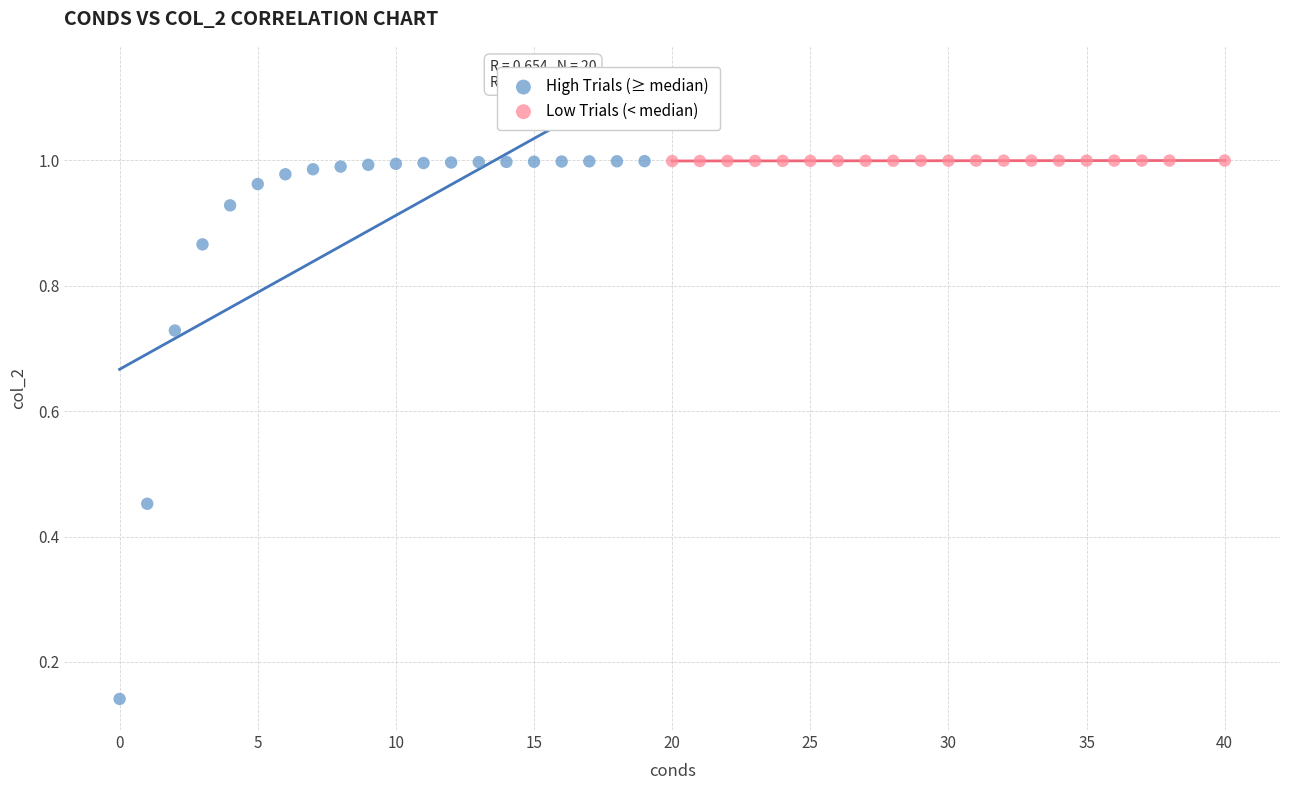

Which series contains the lowest Y value?

High Trials (≥ median)